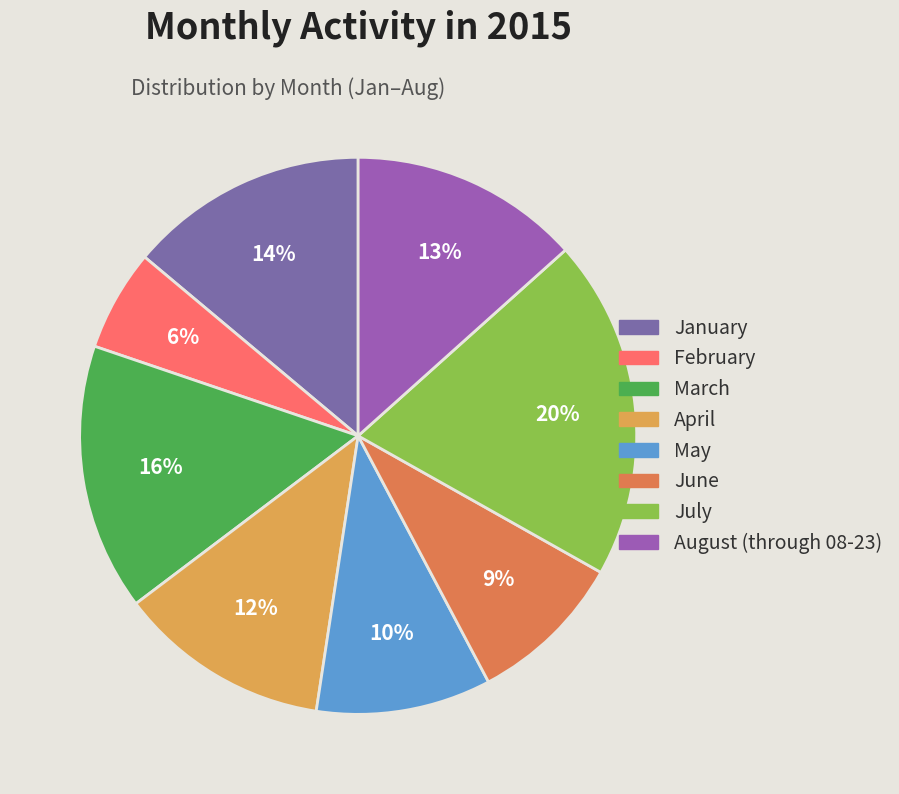

How many slices are in this pie chart?

8